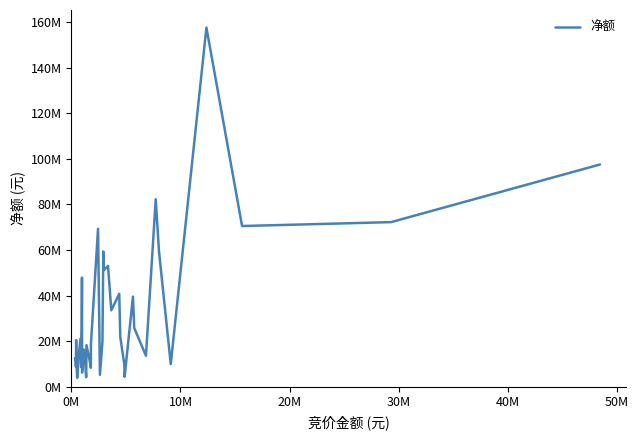

Does the chart have visible grid lines?

No